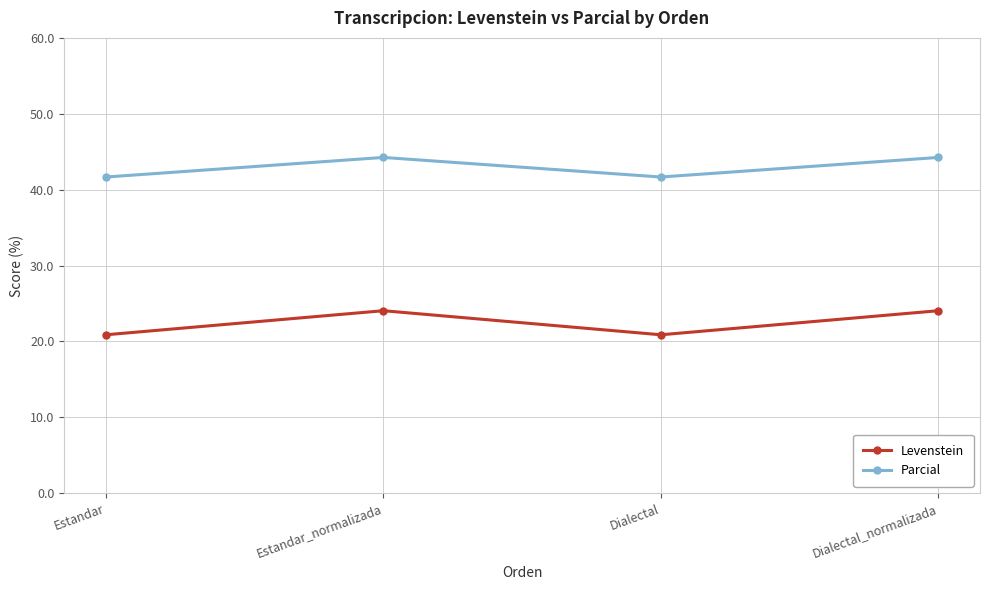

Reading left to right, extract all data points from this chart.

Levenstein: Estandar=20.9	Estandar_normalizada=24.1	Dialectal=20.9	Dialectal_normalizada=24.1
Parcial: Estandar=41.7	Estandar_normalizada=44.2	Dialectal=41.7	Dialectal_normalizada=44.2